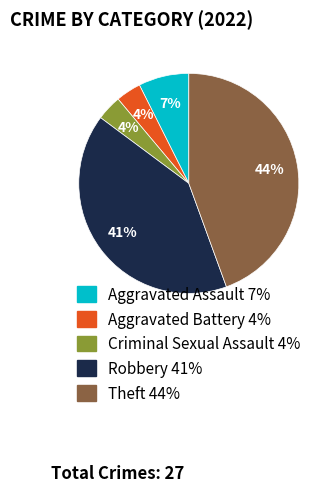

Count the number of slices in the pie.

5